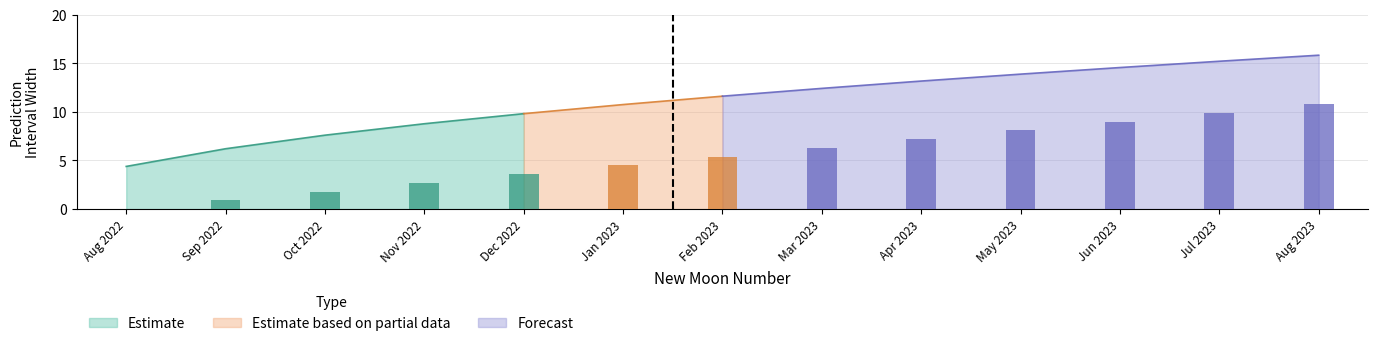

What is the highest value of the lead_time_newmoons series?

12.0